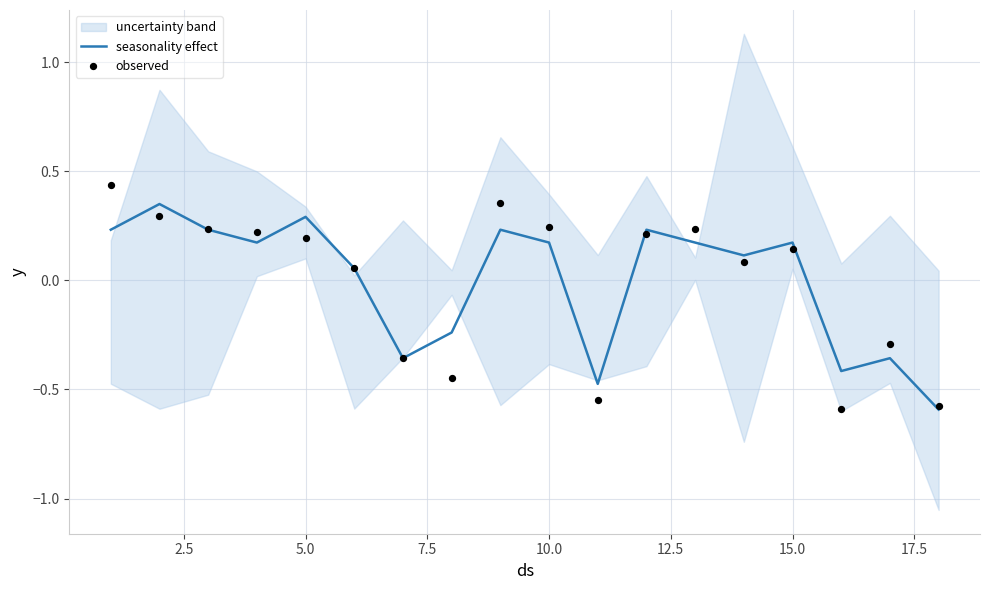

True or false: seasonality effect has a value of 0.1 at 15.0.

False